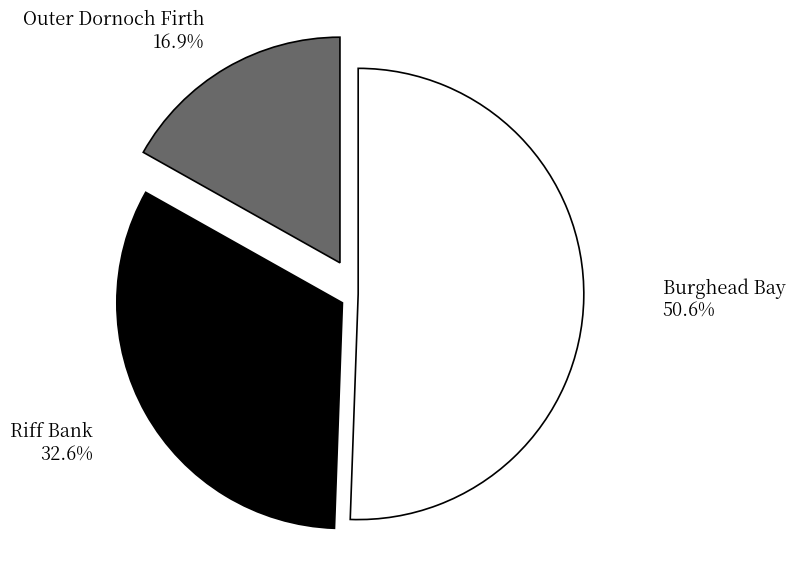

Rank the categories by value from highest to lowest.

Burghead Bay, Riff Bank, Outer Dornoch Firth